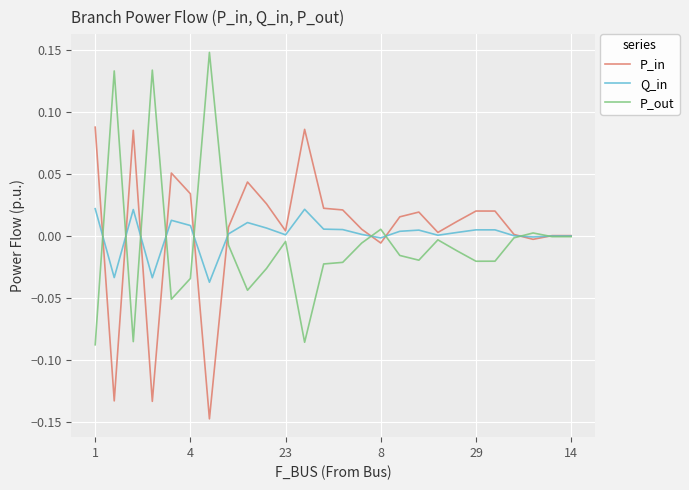

Rank the series by their maximum value, from highest to lowest.

P_out, P_in, Q_in